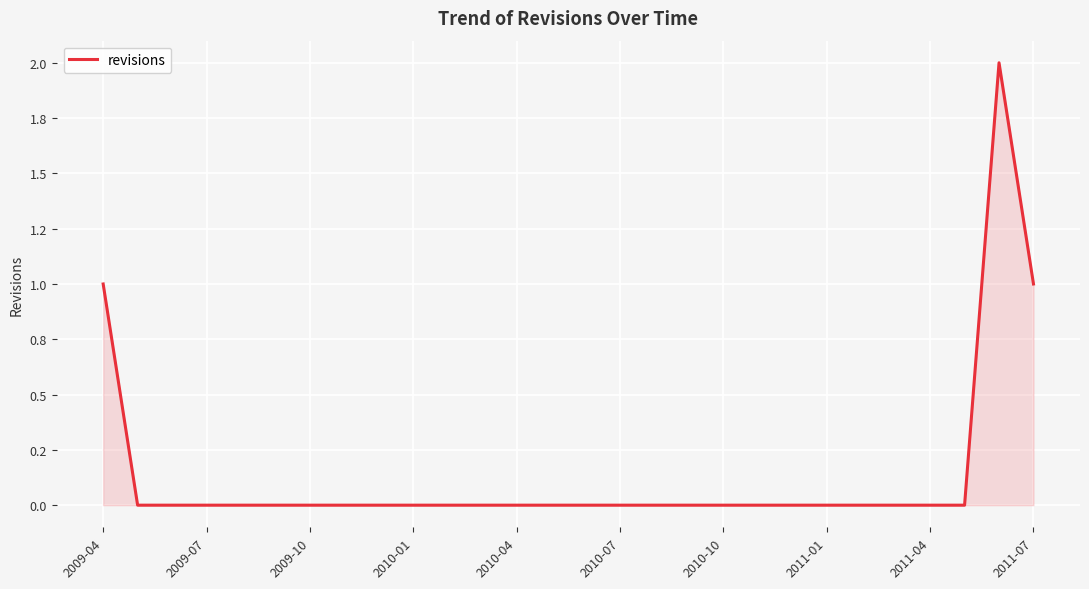

Does the chart have visible grid lines?

Yes